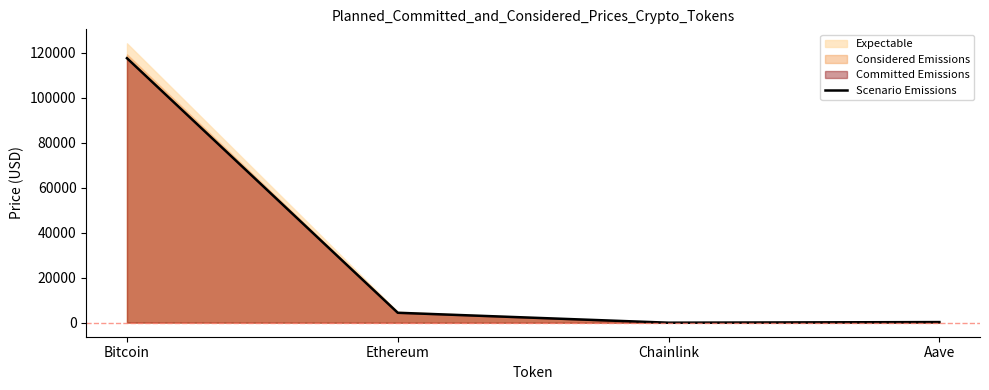

What is the value of the 4th point from the left?

300.7